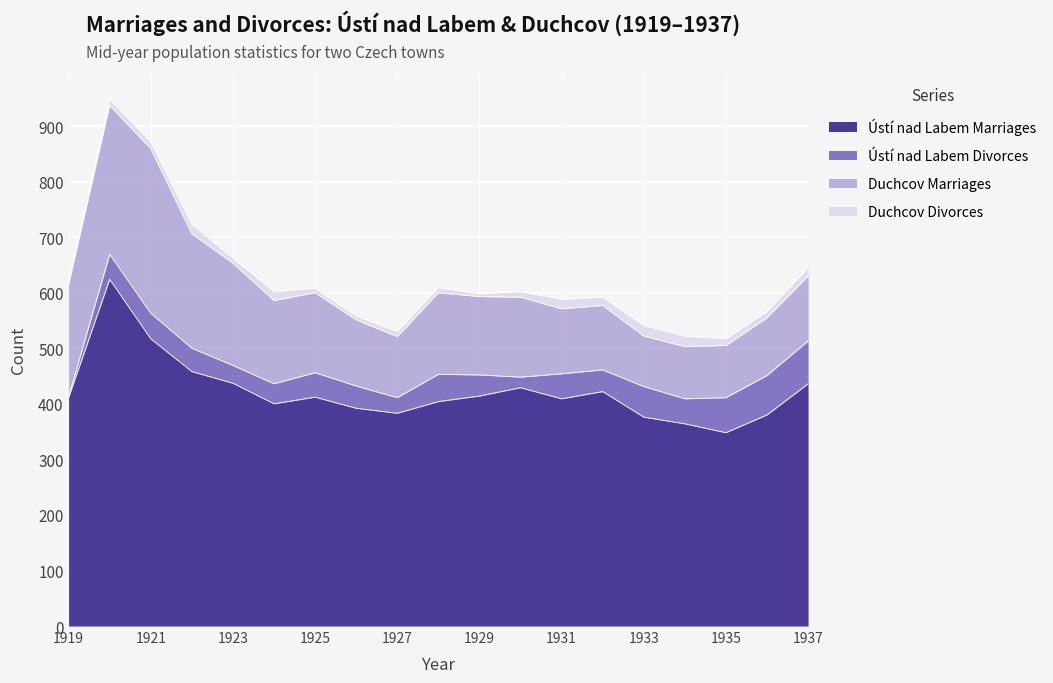

What is the sum of all Duchcov Marriages values?

2844